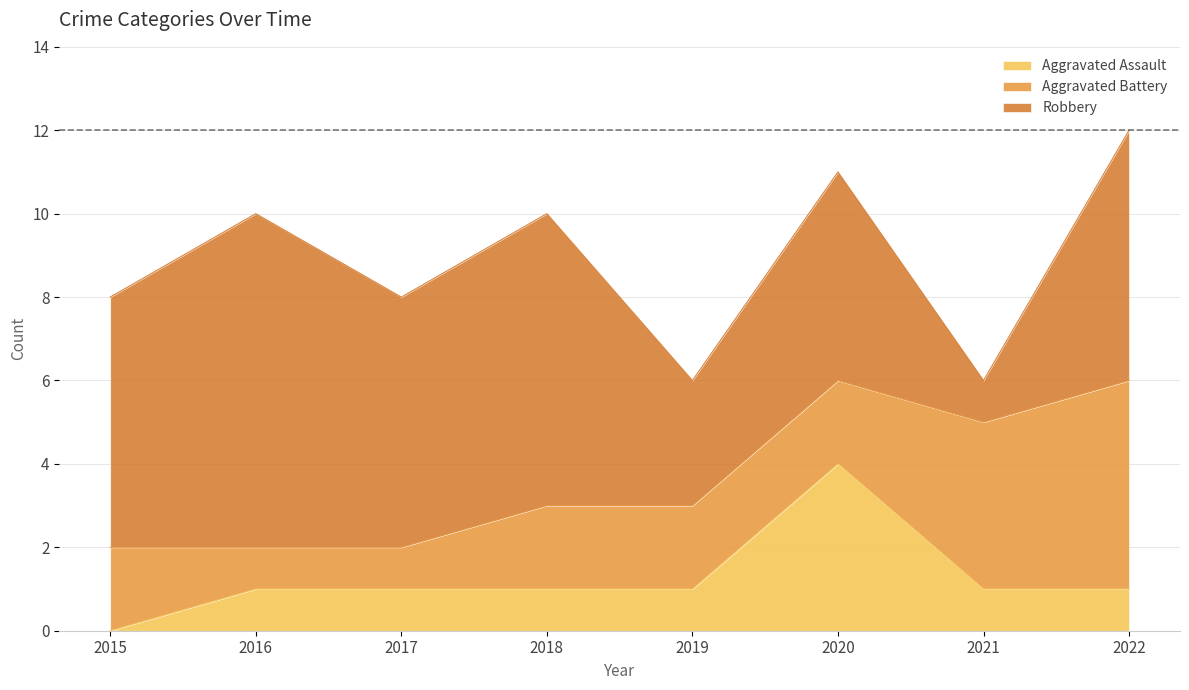

At which category is the sum across all series the highest?

2022